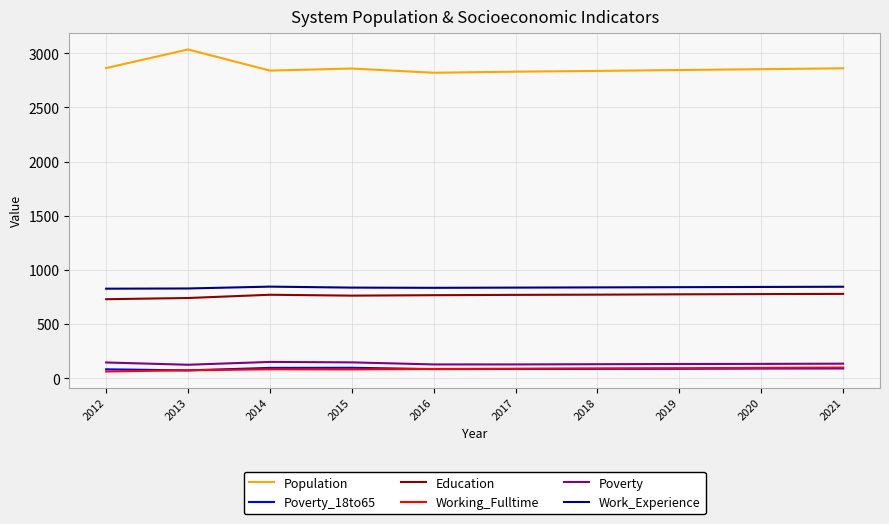

Which label corresponds to the largest value in the chart?

2013